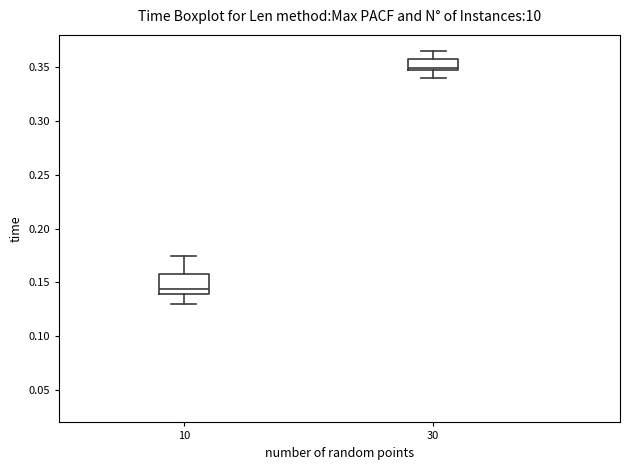

Reading left to right, read every box against the y-axis: the position of its median line, the range the box covers, and the ends of its whiskers. The values are not printed on the chart, so give them approximately, as read against the axis.

10: median 0.145, box 0.140 to 0.160, whiskers 0.130 to 0.175
30: median 0.350, box 0.345 to 0.360, whiskers 0.340 to 0.365